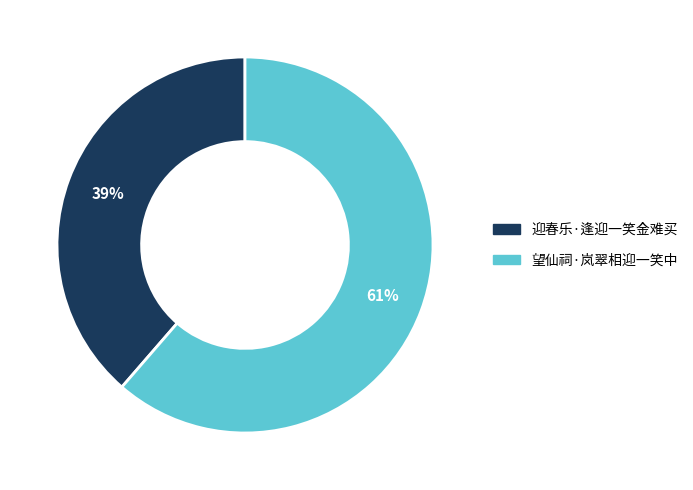

To the nearest percent, what percentage of the pie is 望仙祠·岚翠相迎一笑中?

61%